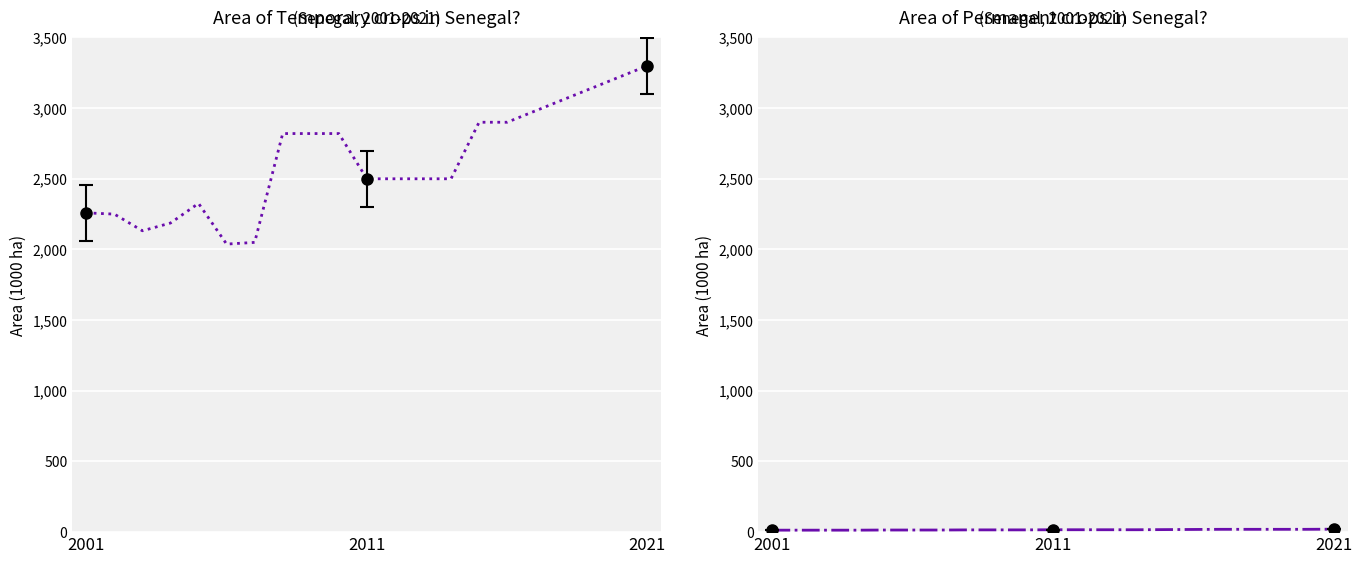

Is it true that Temporary crops equals 2820 at 8?

True